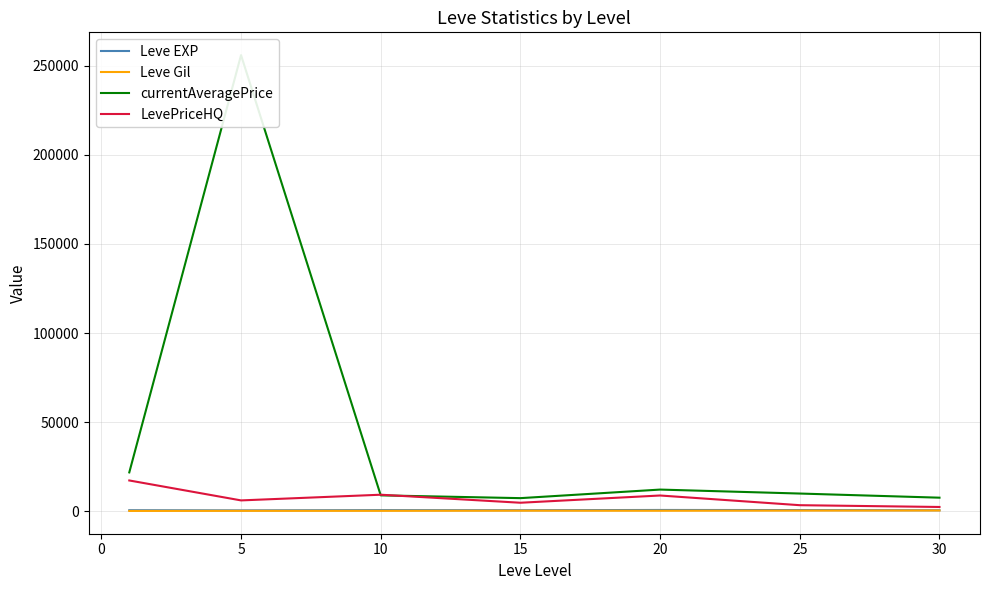

Is this an area chart (filled region under the line)?

No